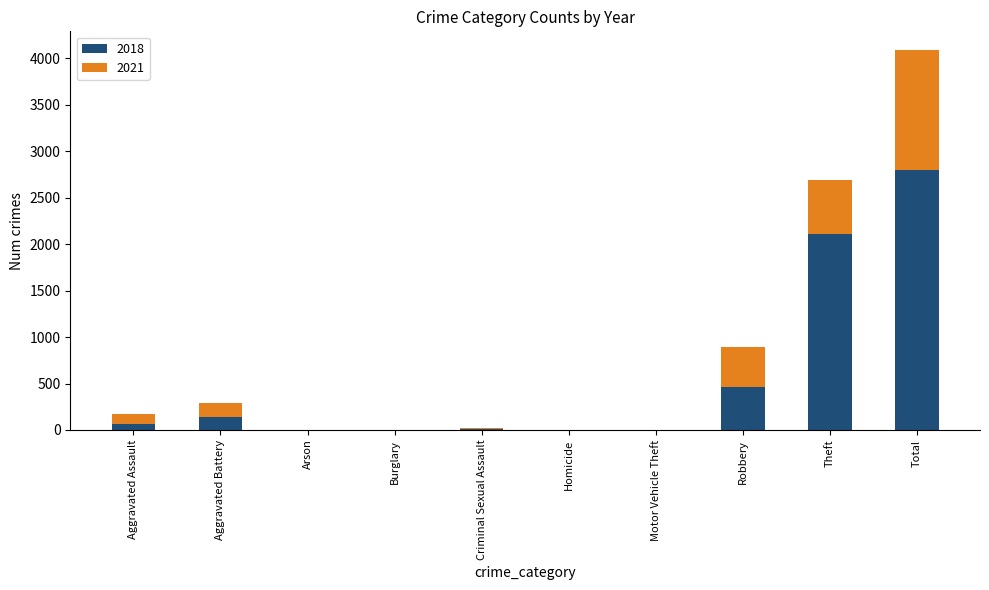

What is the total value across all series at Criminal Sexual Assault?

22